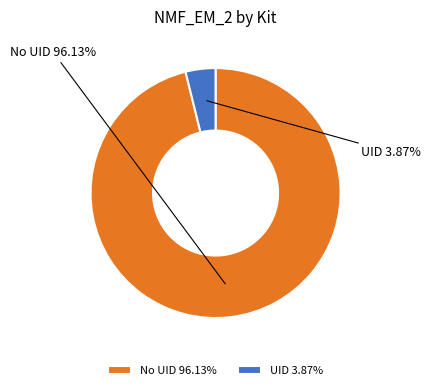

Is there a majority slice in this chart?

Yes